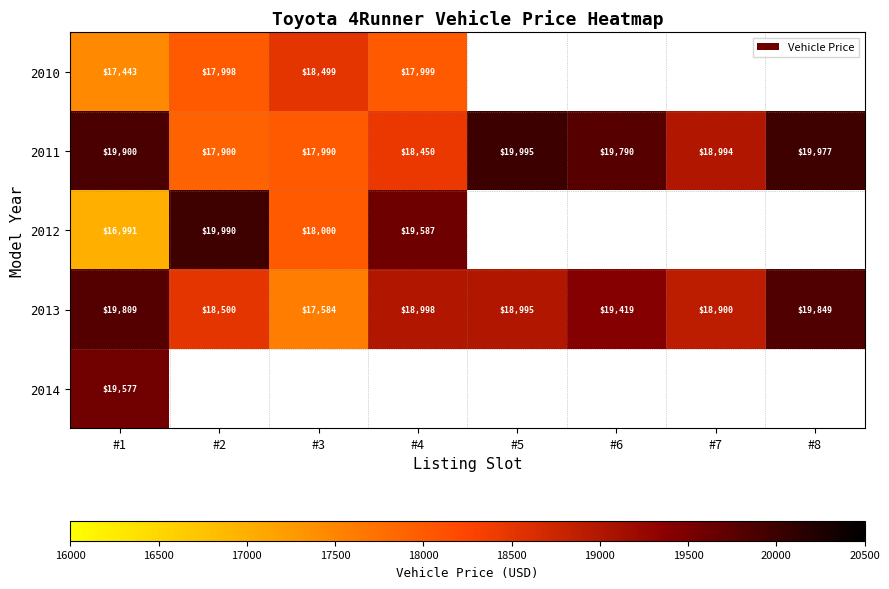

List the labels in order of 2013 value, largest first.

#8, #1, #6, #4, #5, #7, #2, #3